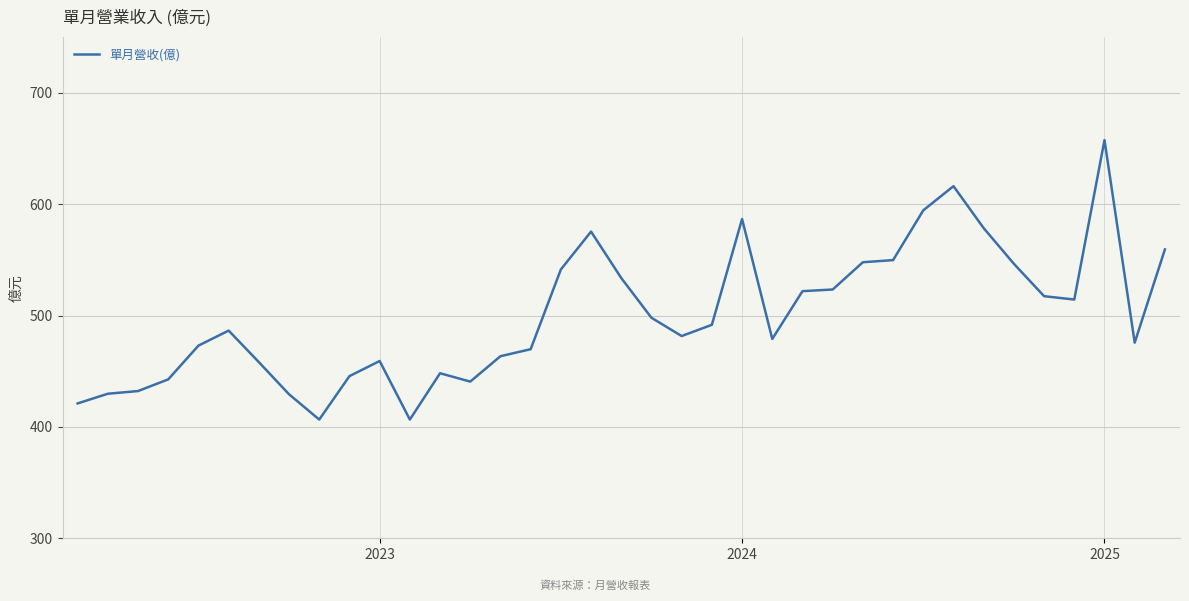

What is the difference between the maximum and minimum values?

251.0